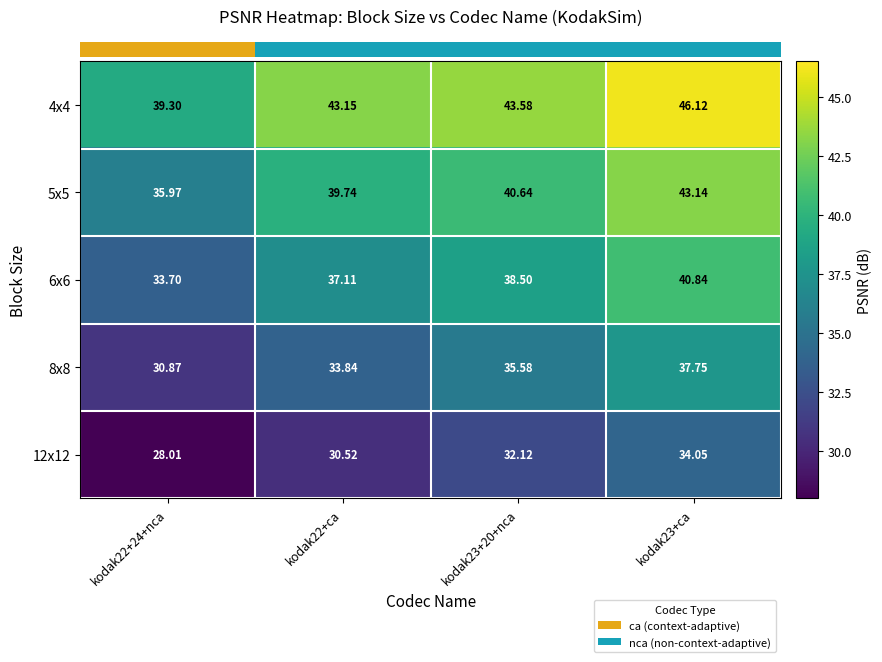

Is the value of 4x4 at kodak22+24+nca greater than the value of 12x12 at kodak23+20+nca?

Yes